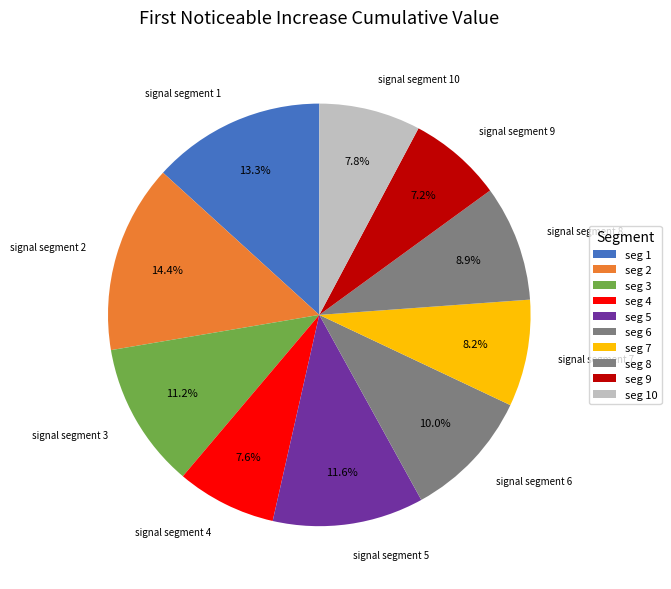

Does signal segment 7 account for over 50% of the chart?

No